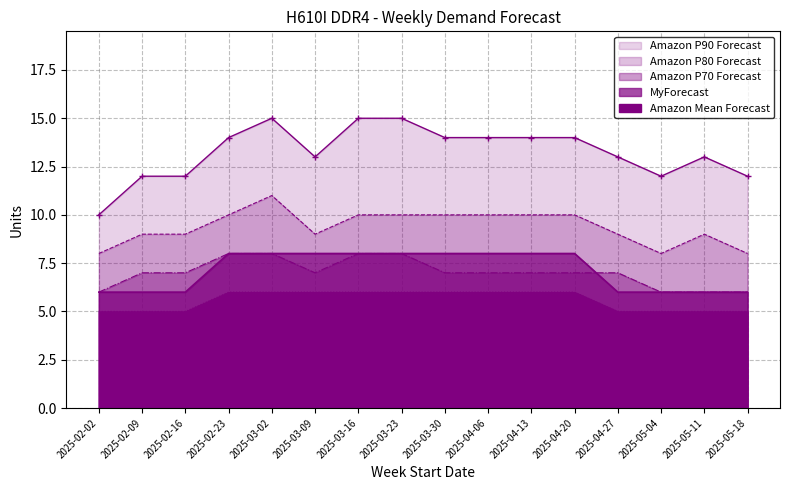

How many lines are shown in the chart?

5